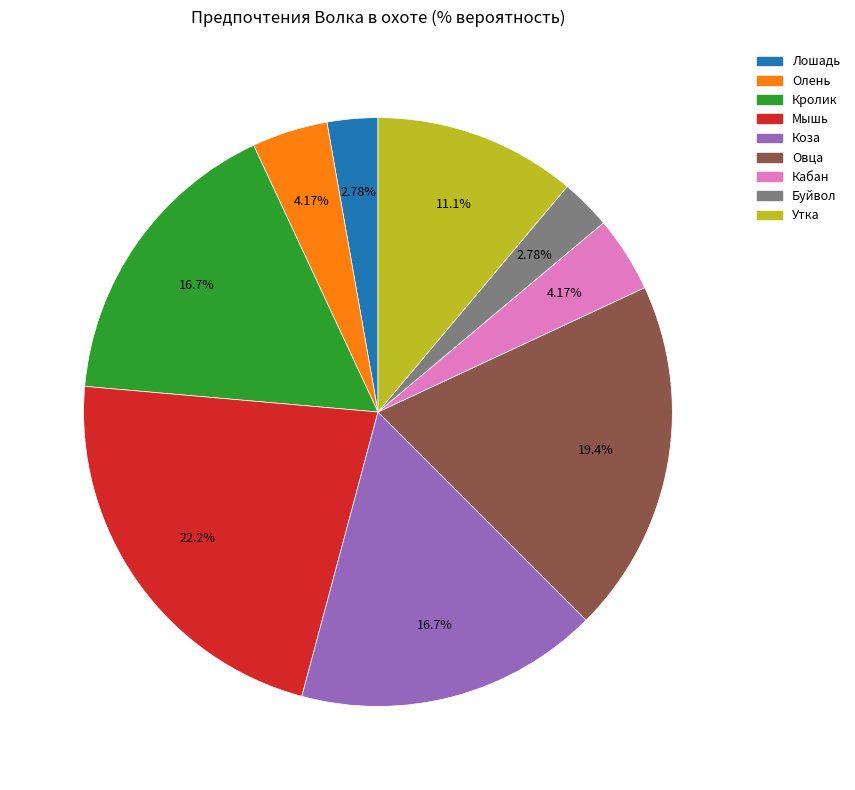

What is the ratio of the value at Олень to the value at Утка?

0.4